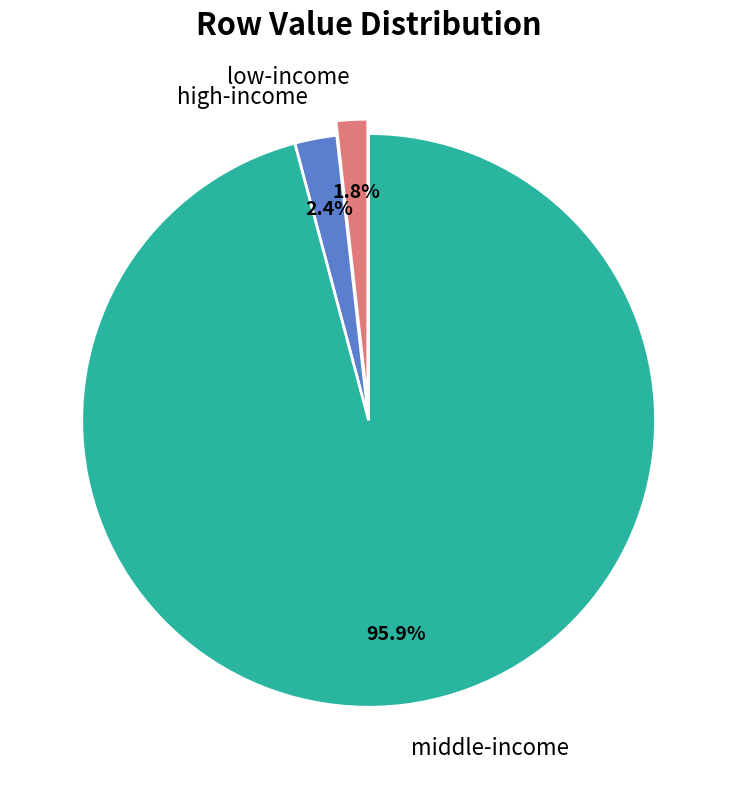

Count the number of slices in the pie.

3